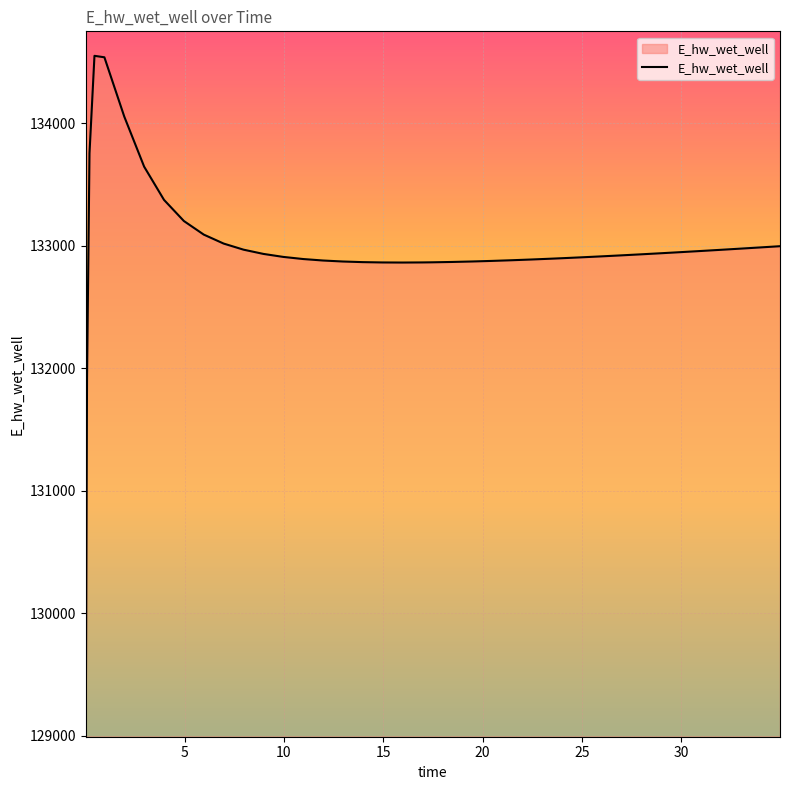

What is the greatest value displayed?

134551.8